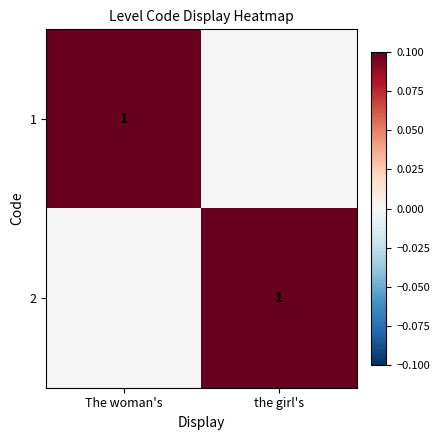

The 1 series shows 0 at The woman's. True or false?

False